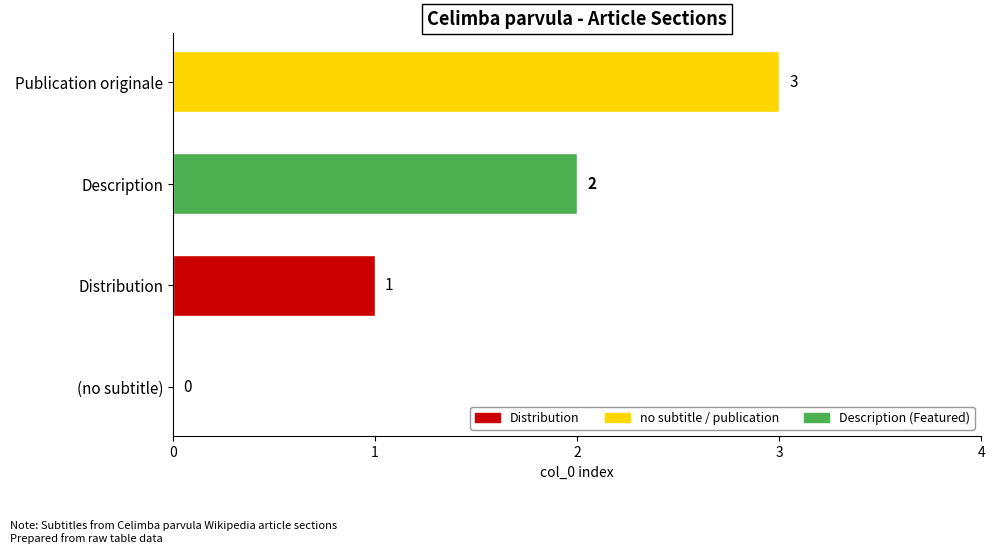

What is the sum of all values?

6